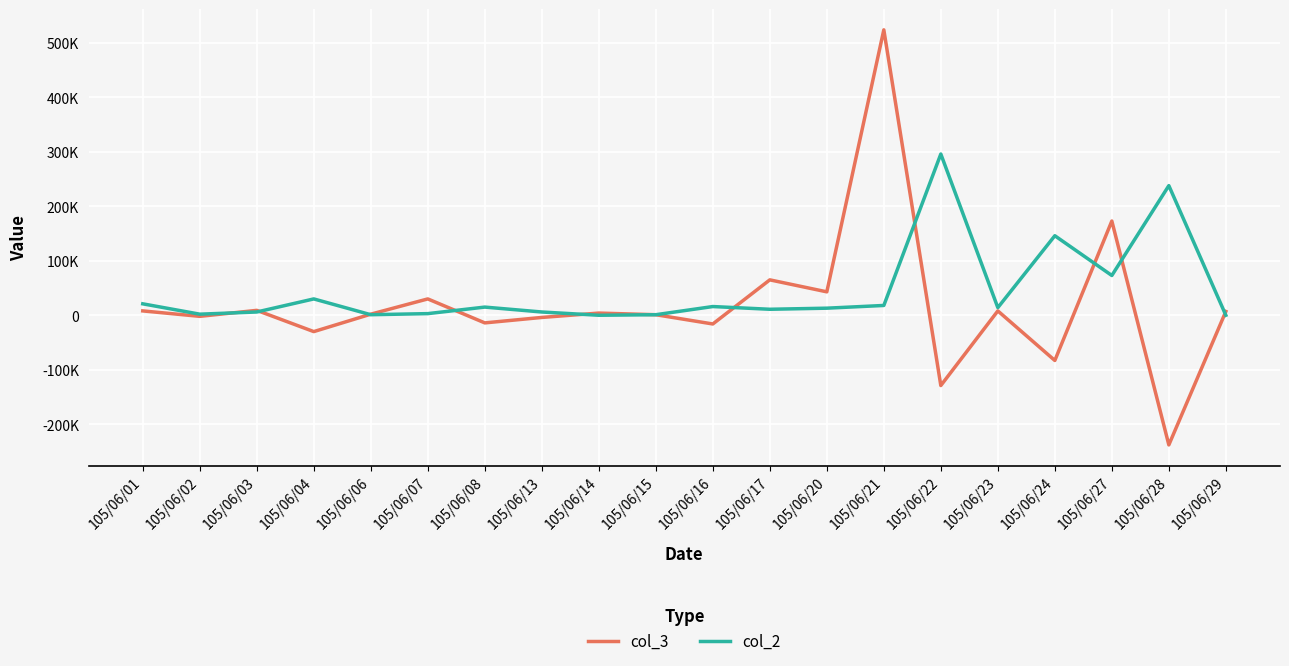

At which label is col_3 closest to 143000?

105/06/27